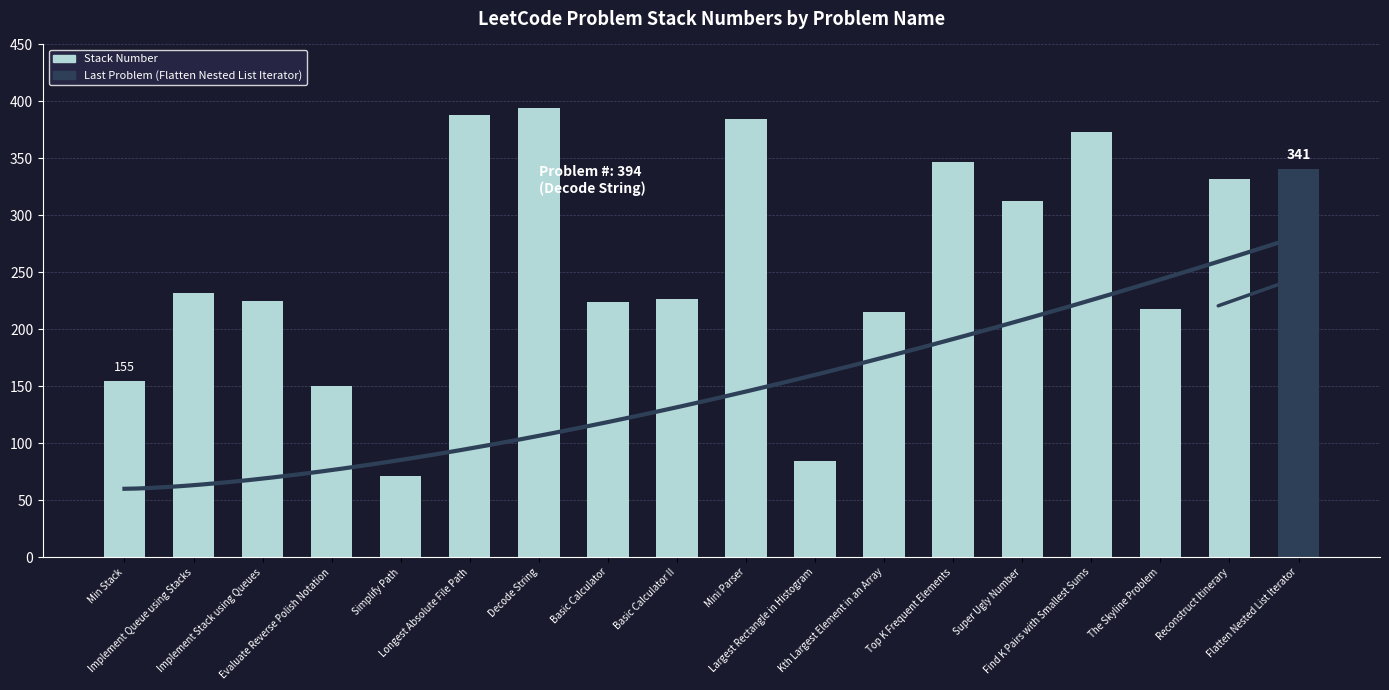

Is it true that the value at Decode String is 597?

False